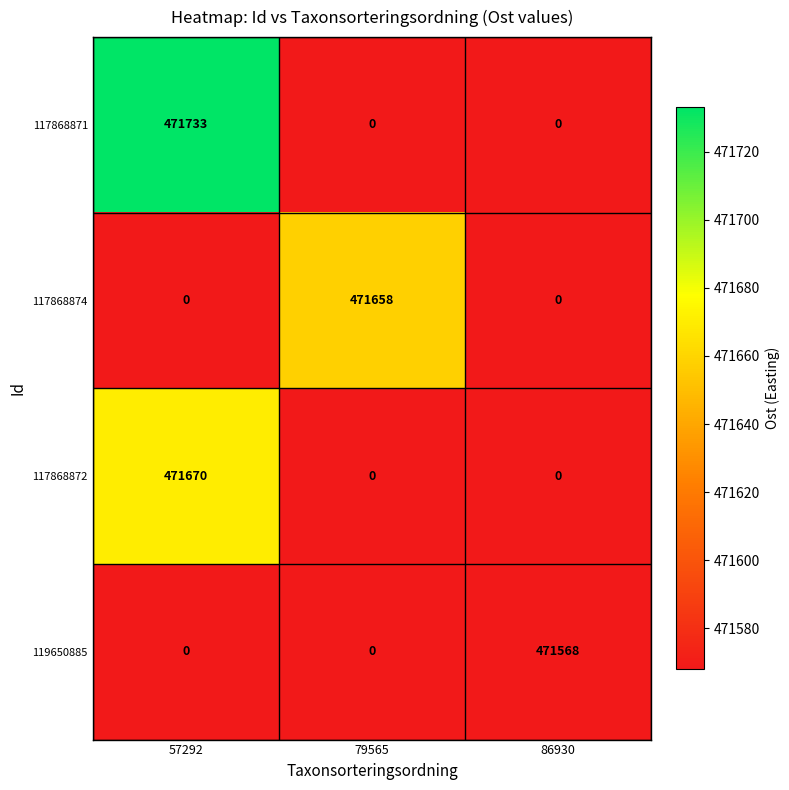

Which series has the widest spread of values?

117868871